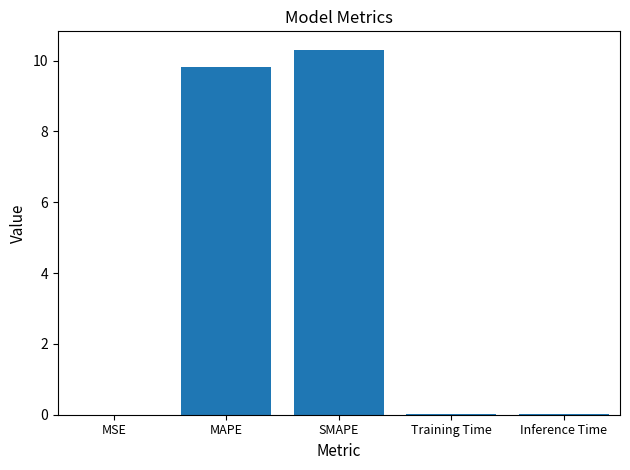

Is it true that the value at SMAPE is 10.3?

True